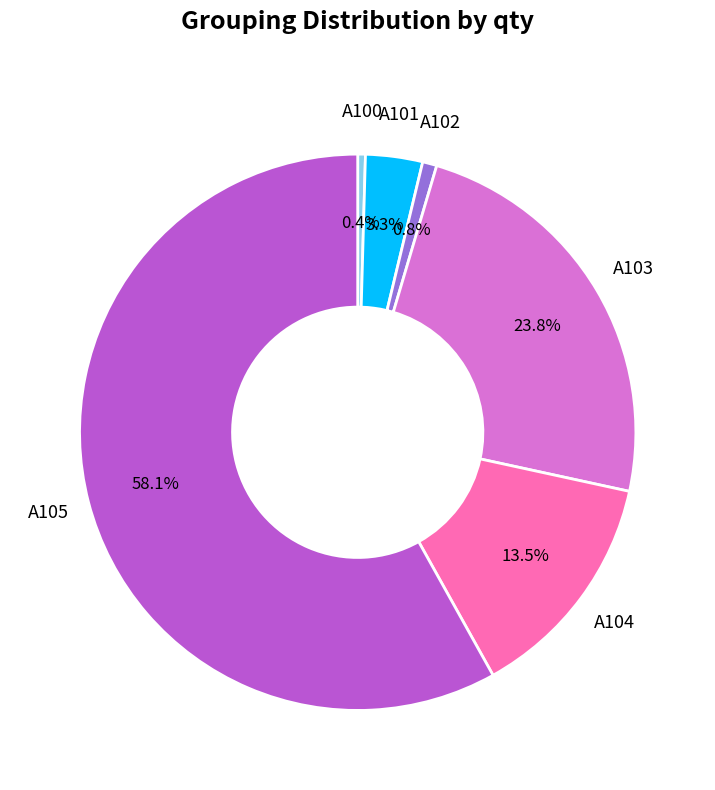

How many slices are in this pie chart?

6